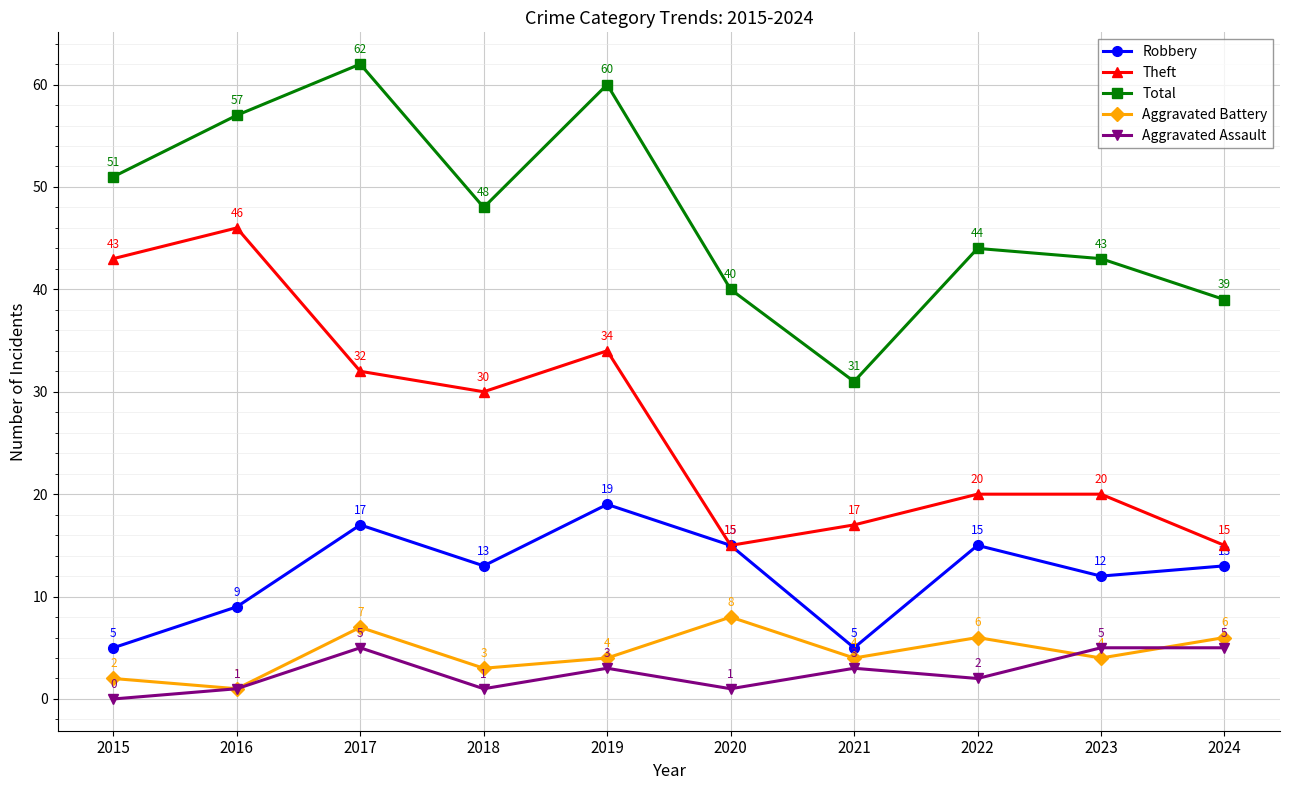

The value of Aggravated Battery at 2020 is 8. True or false?

True